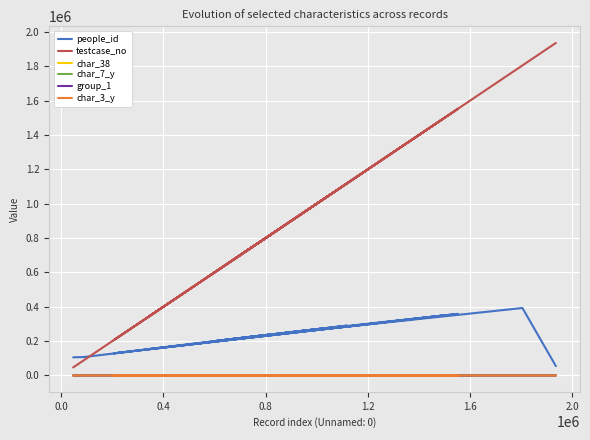

At which label does char_7_y reach its peak?

1.2